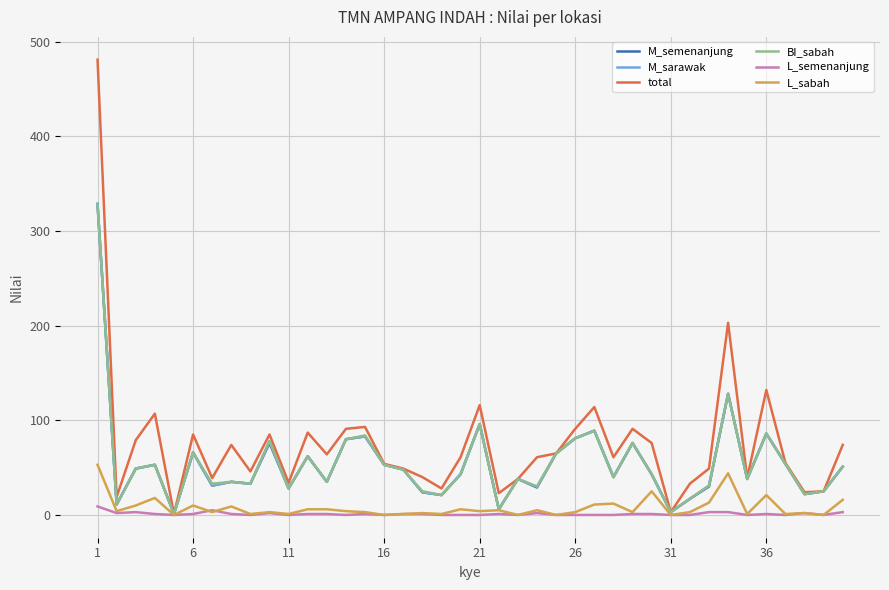

What is the greatest value displayed?

481